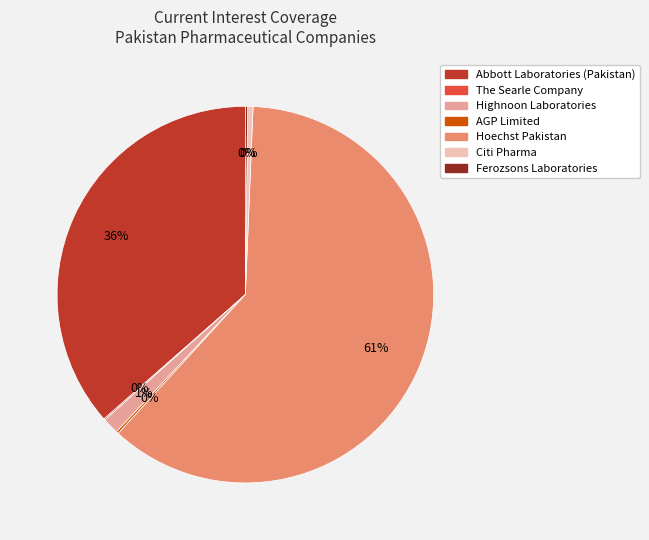

Does Hoechst Pakistan represent more than half of the total?

Yes